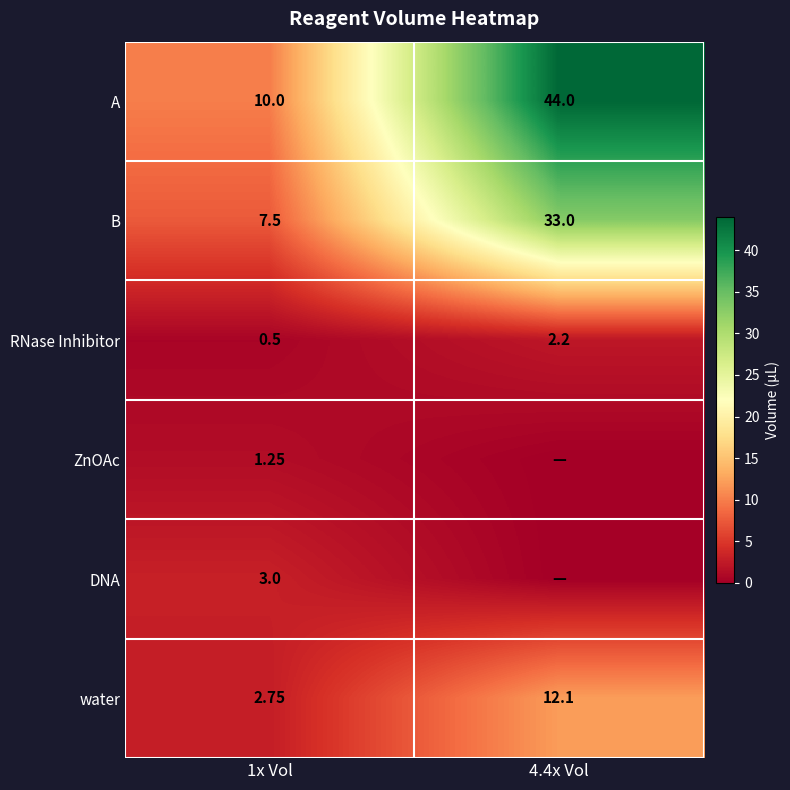

Rank the series at 1x Vol from lowest to highest value.

RNase Inhibitor, ZnOAc, water, DNA, B, A